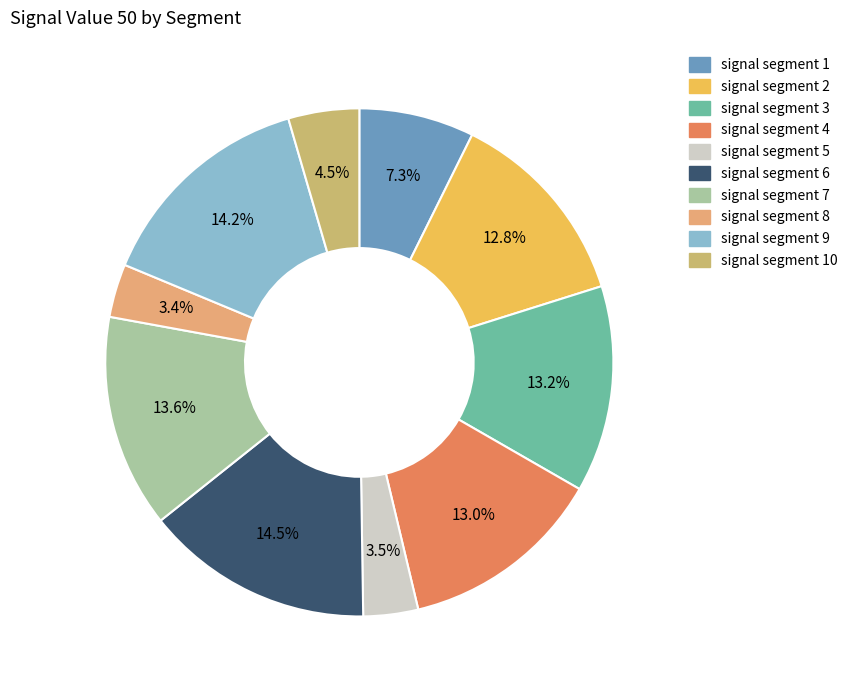

How many segments does this pie chart have?

10